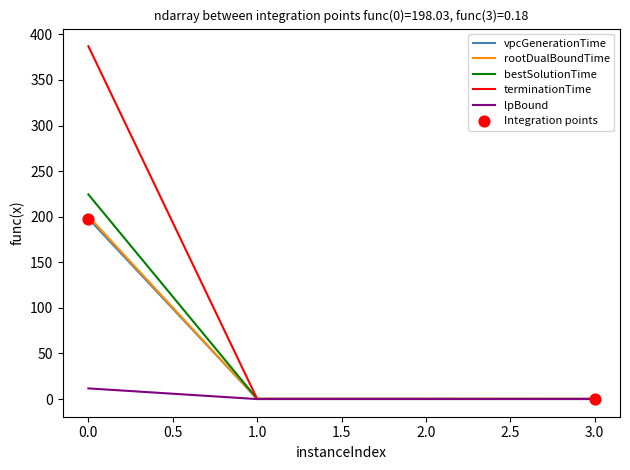

Which series has the largest total across all categories?

terminationTime